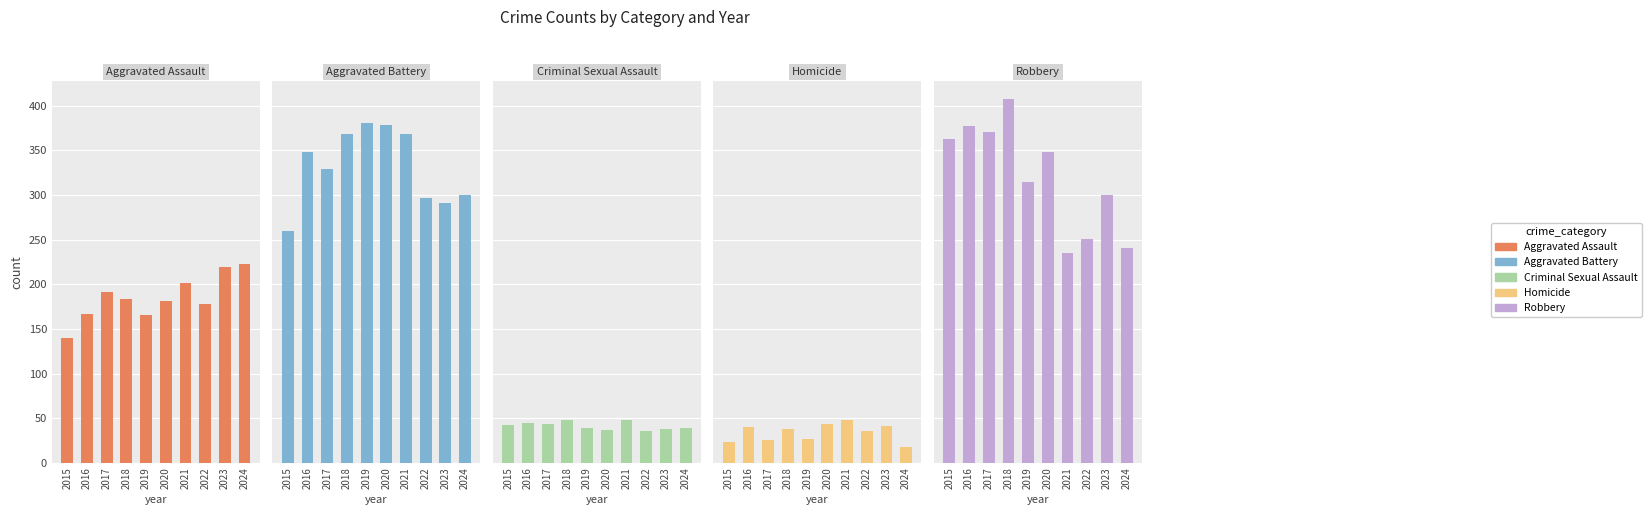

What is the difference between the highest and lowest values at 2016?

338